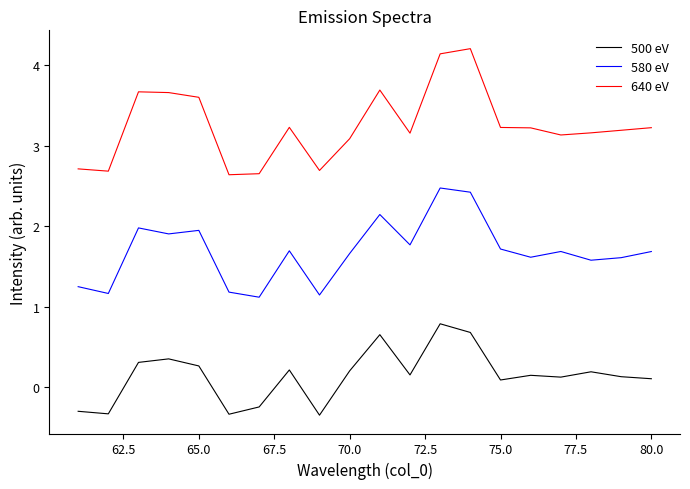

What are all the series names shown in the legend?

500 eV, 580 eV, 640 eV